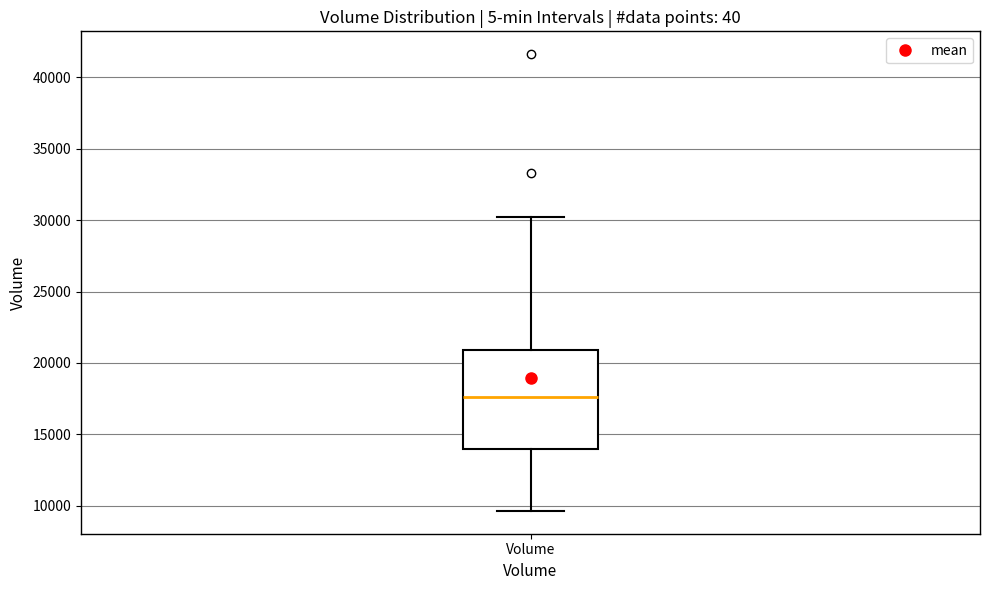

Where does the upper whisker of the box for Volume end on the y-axis? The values are not printed on the chart, so give them approximately, as read against the axis.

30000